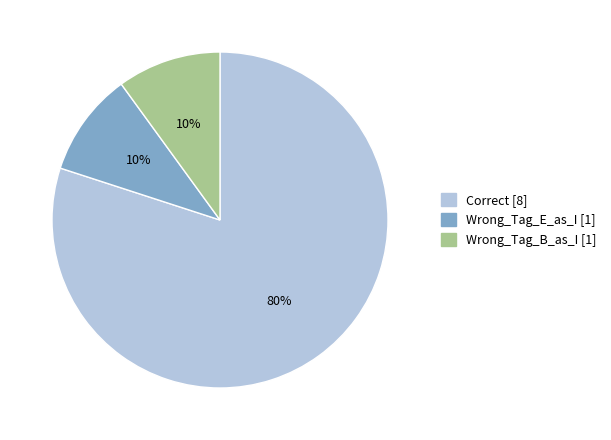

Is the sum of Wrong_Tag_B_as_I and Correct greater than half?

Yes